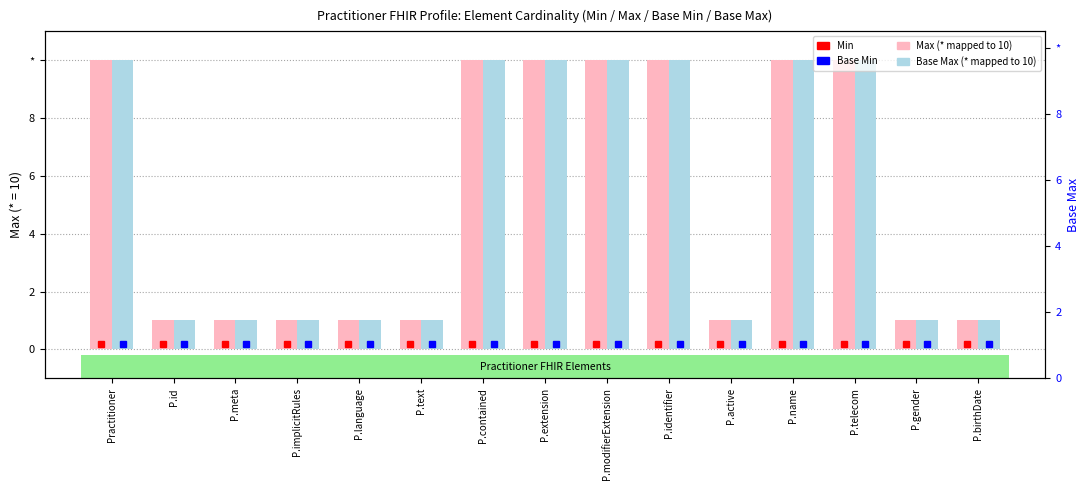

Where is Max (* mapped to 10) nearest to the value 5?

P.id